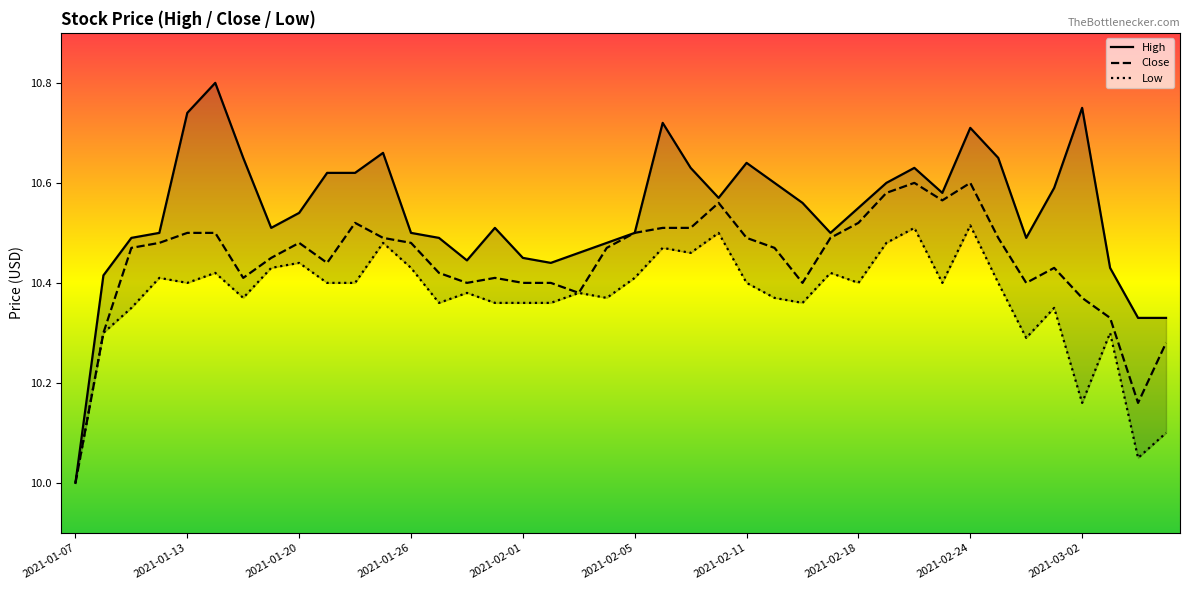

What is the difference between the maximum and minimum values in the Low series?

0.5